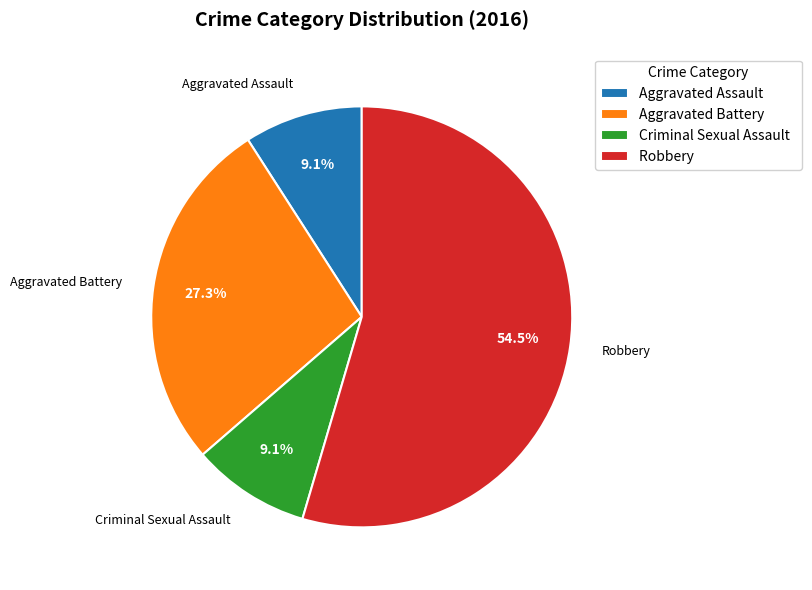

Is the sum of Robbery and Aggravated Assault greater than half?

Yes